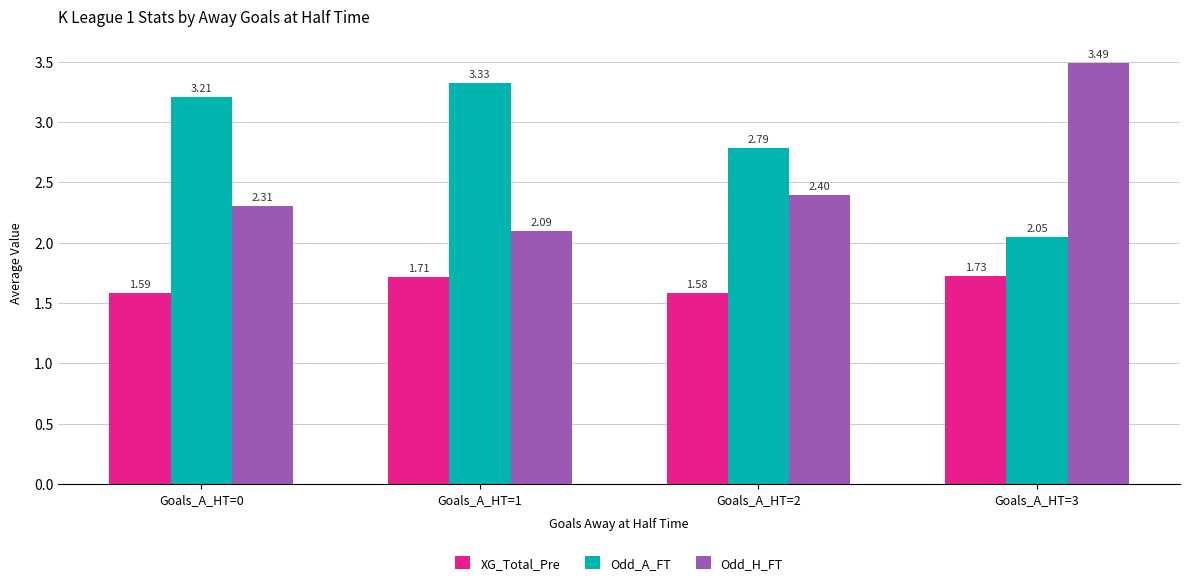

At which category is the sum across all series the highest?

Goals_A_HT=3